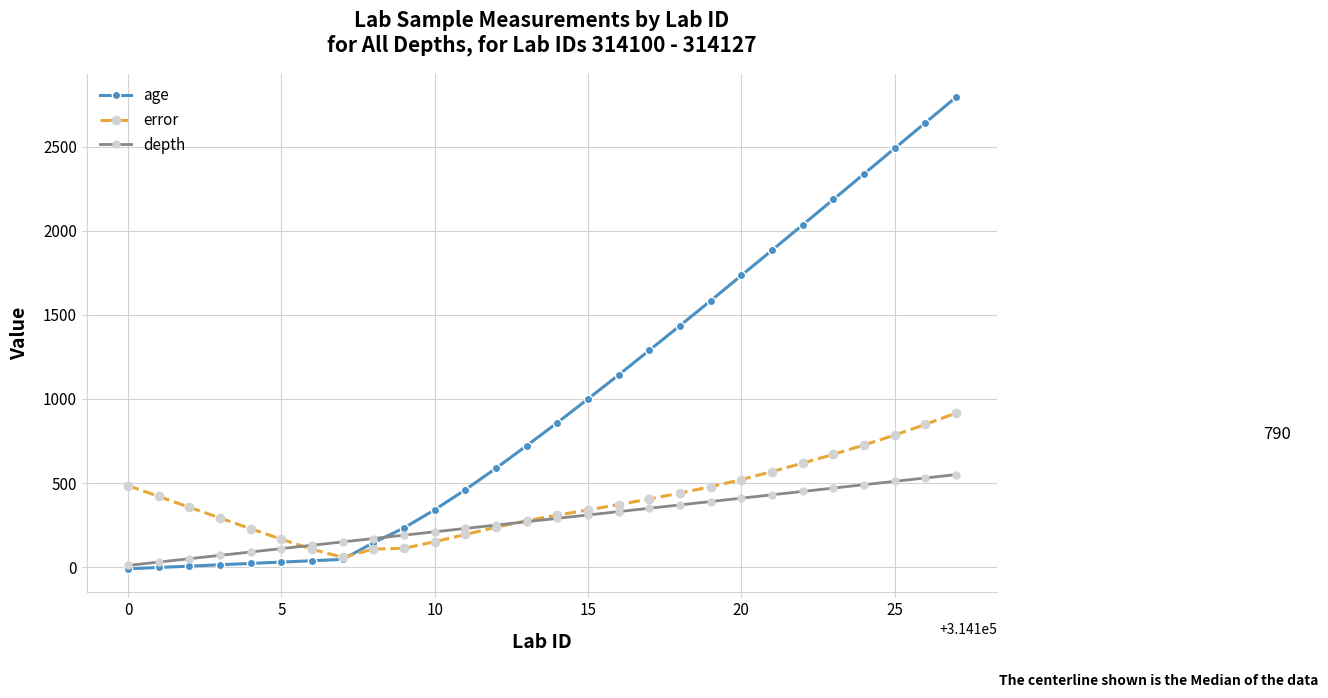

What is the smallest value displayed?

-10.0